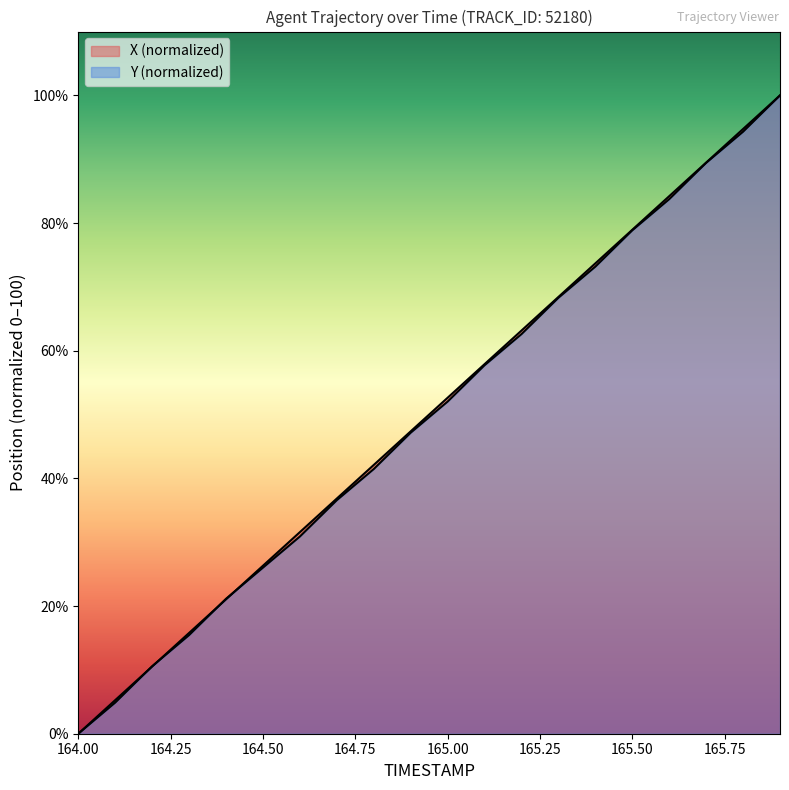

What is the label of the 9th point from the left?

164.8